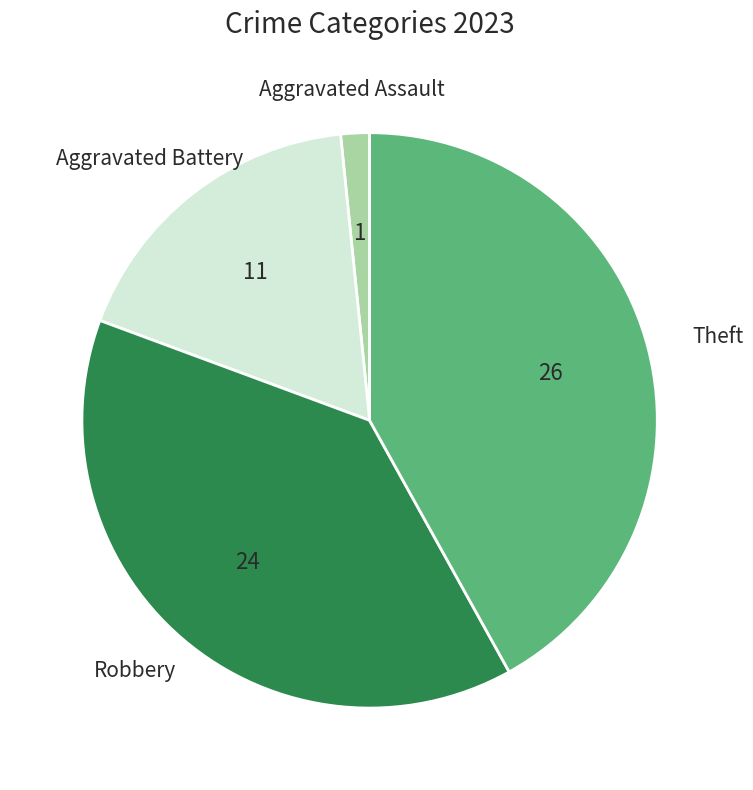

Which category has the biggest portion of the pie?

Theft